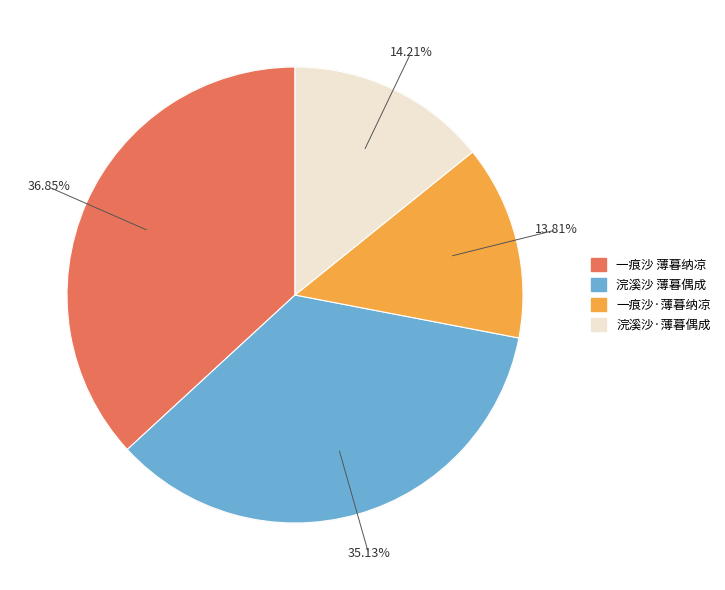

What is the ratio of the value at 浣溪沙 薄暮偶成 to the value at 一痕沙·薄暮纳凉?

2.5